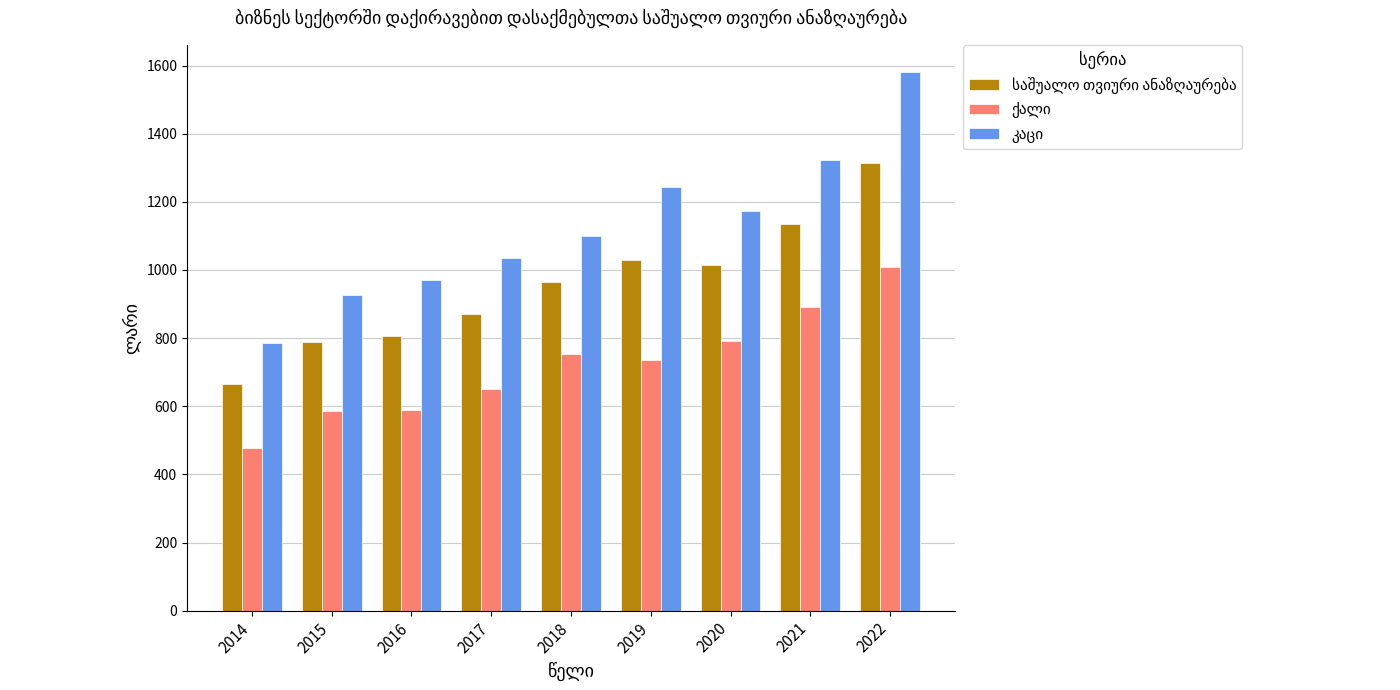

What is the total value across all series at 2014?

1929.2